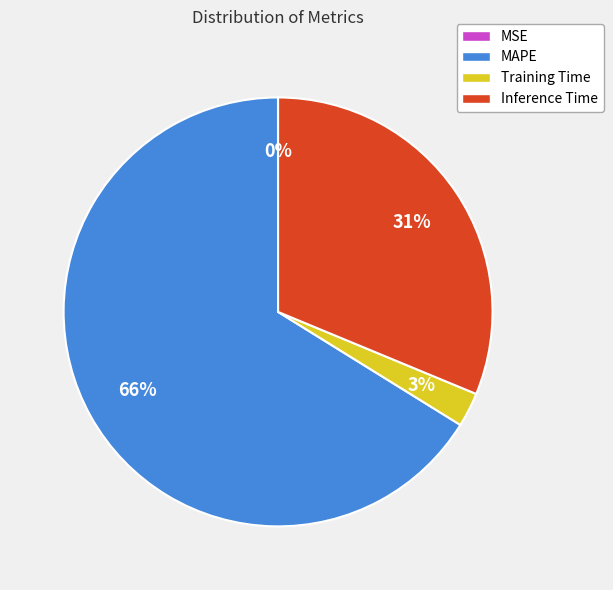

To the nearest percent, what is the difference between the largest and smallest slice percentages?

66%